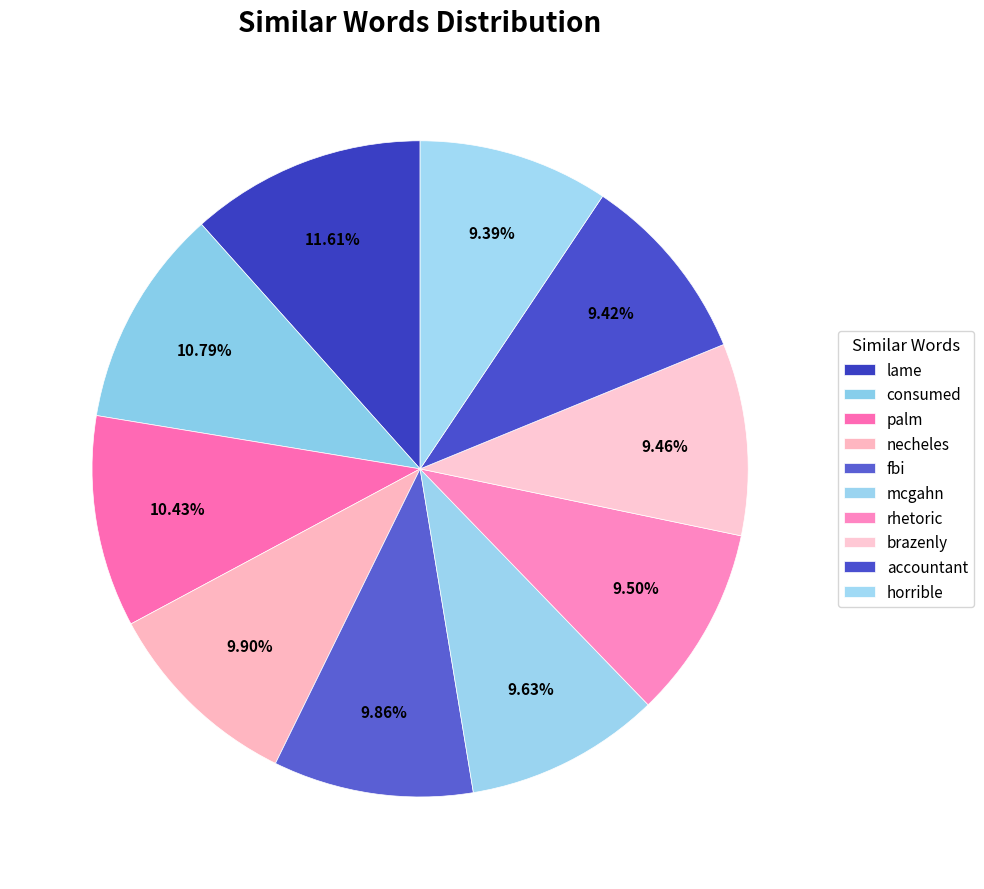

Count the number of slices in the pie.

10